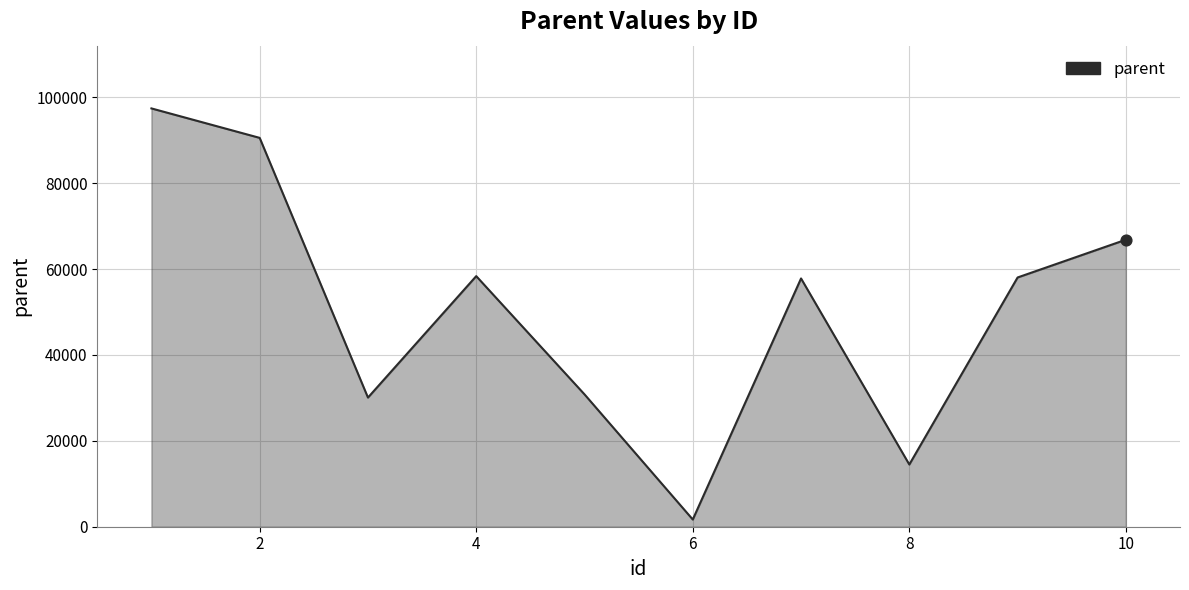

What is the difference between the maximum and minimum values?

95724